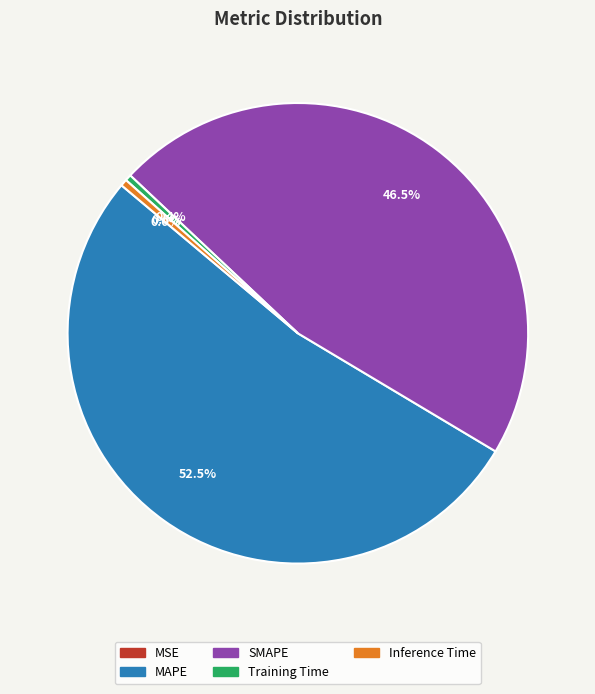

Between Inference Time and MAPE, which is larger?

MAPE